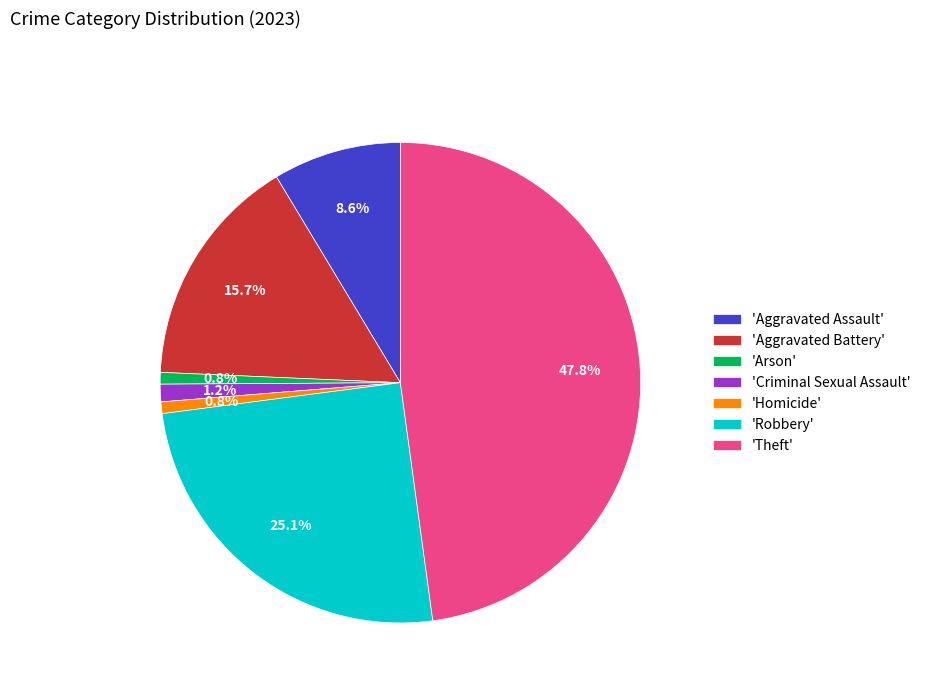

Which slice is the largest?

'Theft'